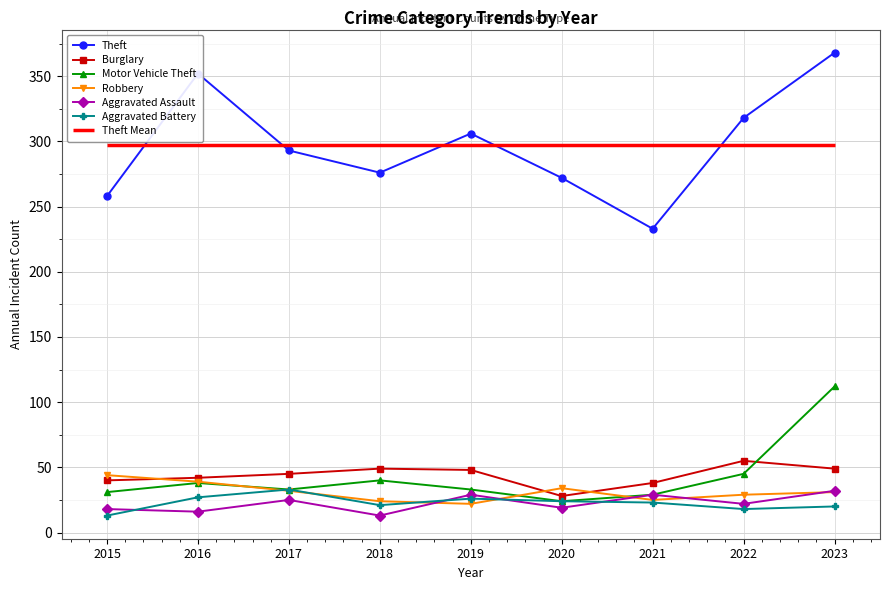

What is the greatest value displayed?

368